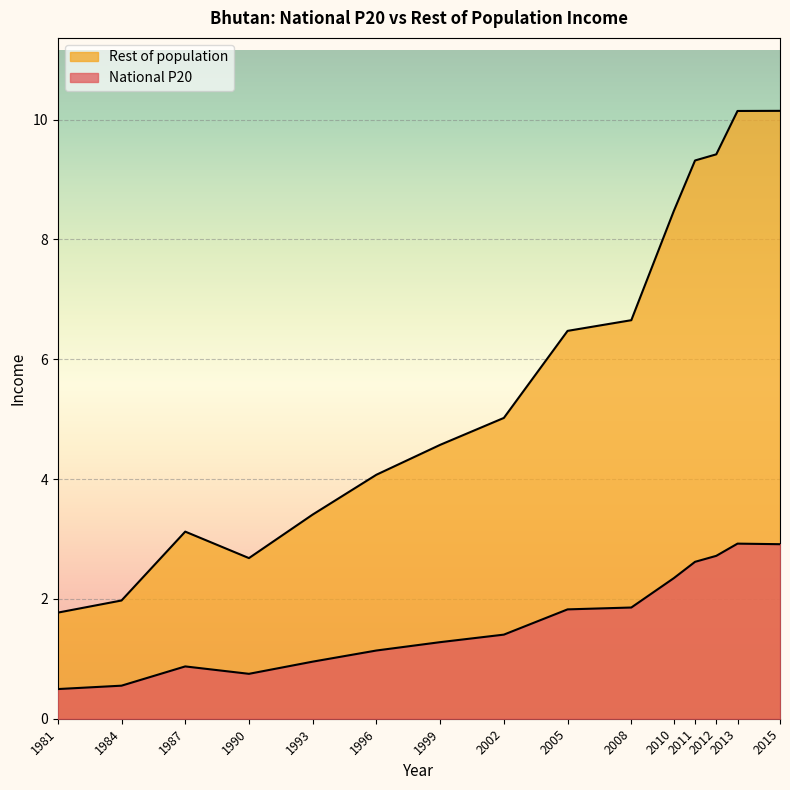

What is the difference between the second highest and second lowest values in the Rest of population series?

8.2